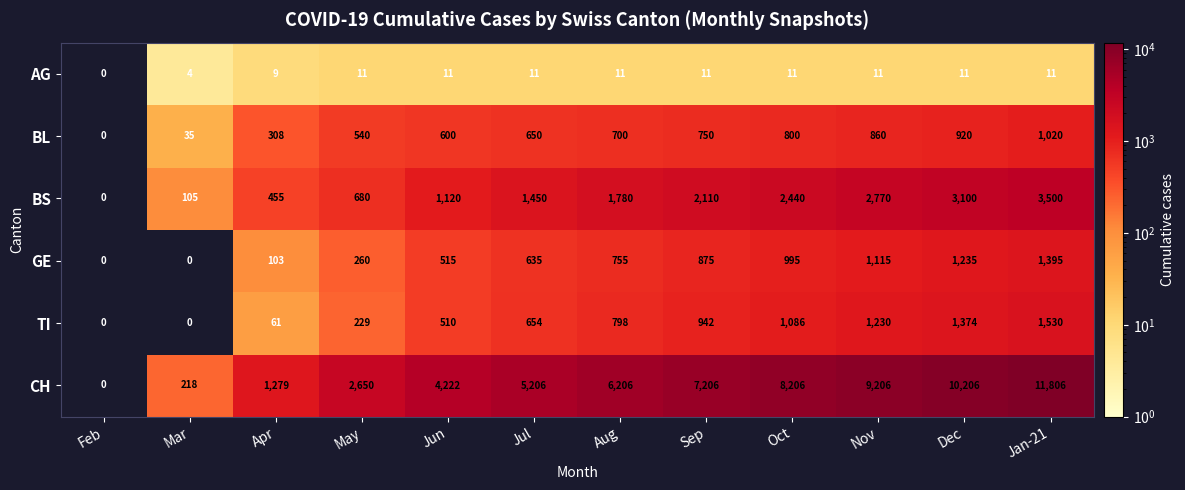

How many values in the BL series are below 700?

6